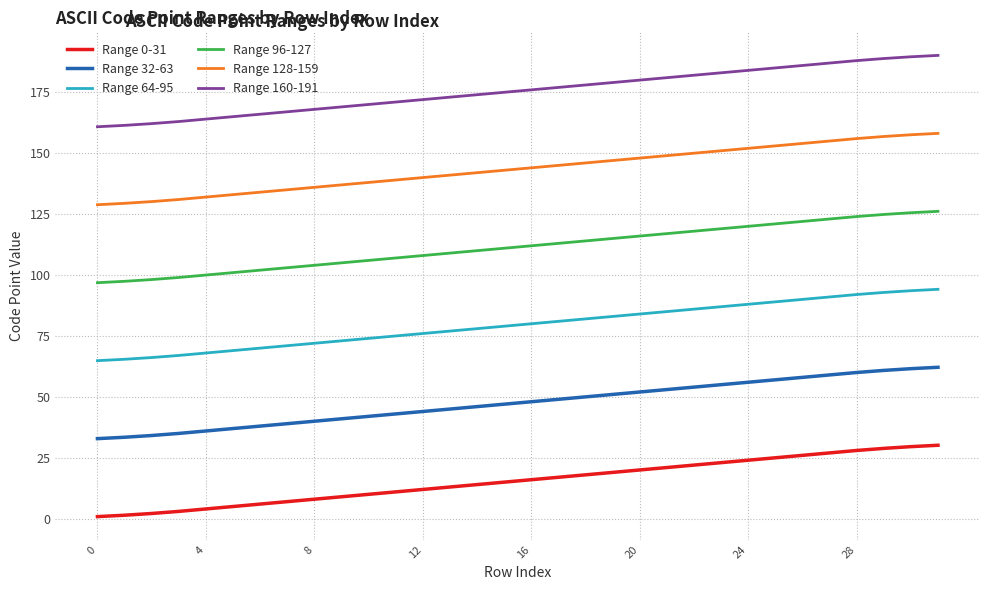

True or false: Range 128-159 and Range 64-95 intersect in this chart.

False